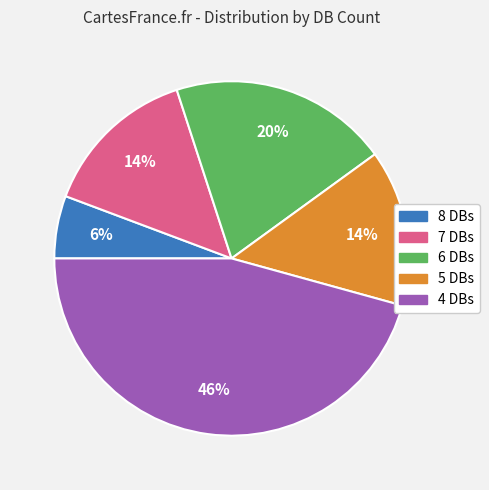

How many segments does this pie chart have?

5